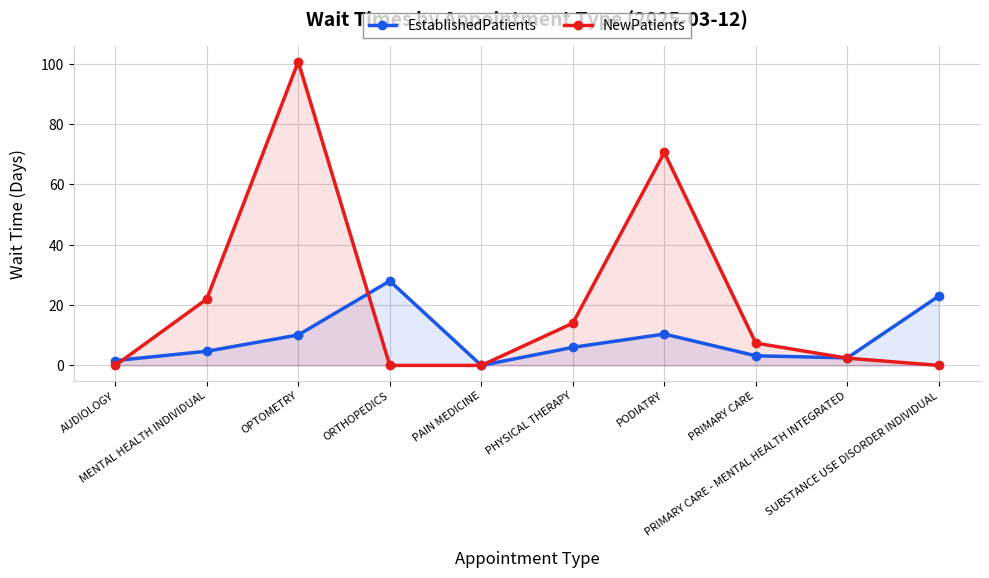

The value of EstablishedPatients at PAIN MEDICINE is 14.9. True or false?

False